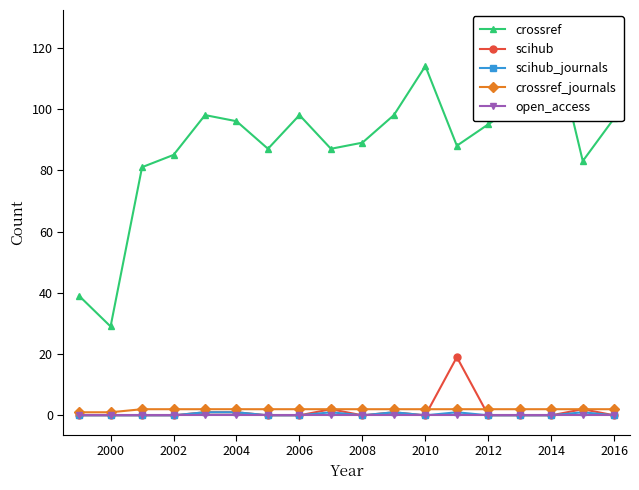

Is it true that scihub equals 11 at 2006?

False